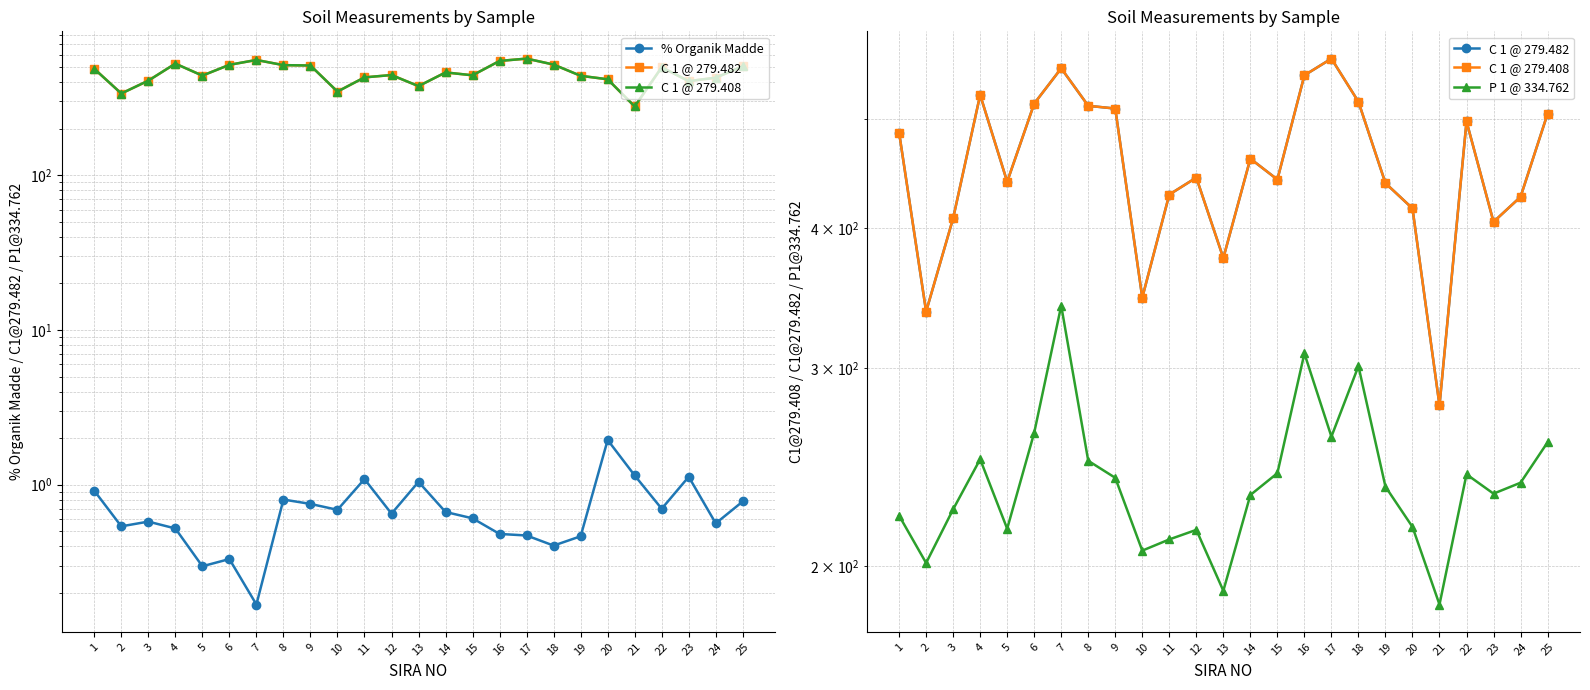

True or false: P 1 @ 334.762 and C 1 @ 279.408 cross at least once.

False